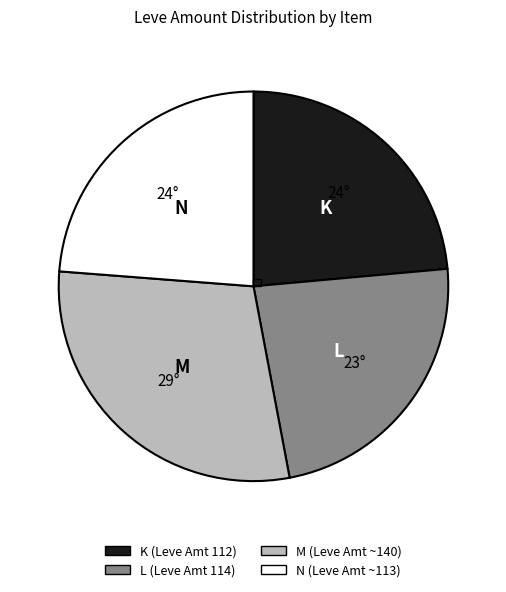

Approximately how many times larger is the value at L (Leve Amt 114) compared to K (Leve Amt 112)?

1.0